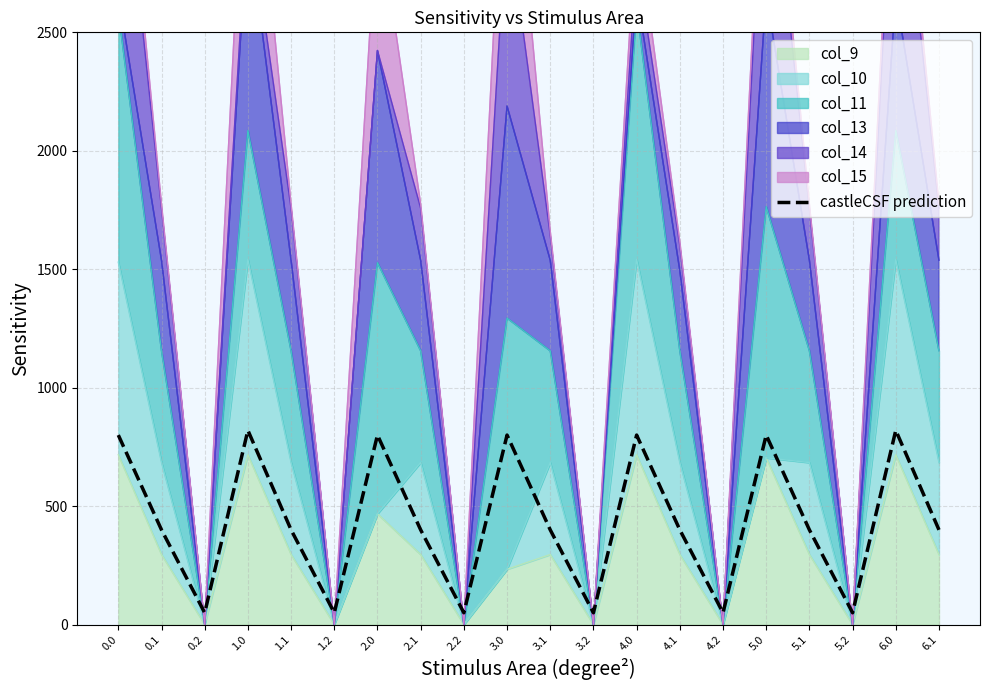

What is the value of the 15th point from the left?

50